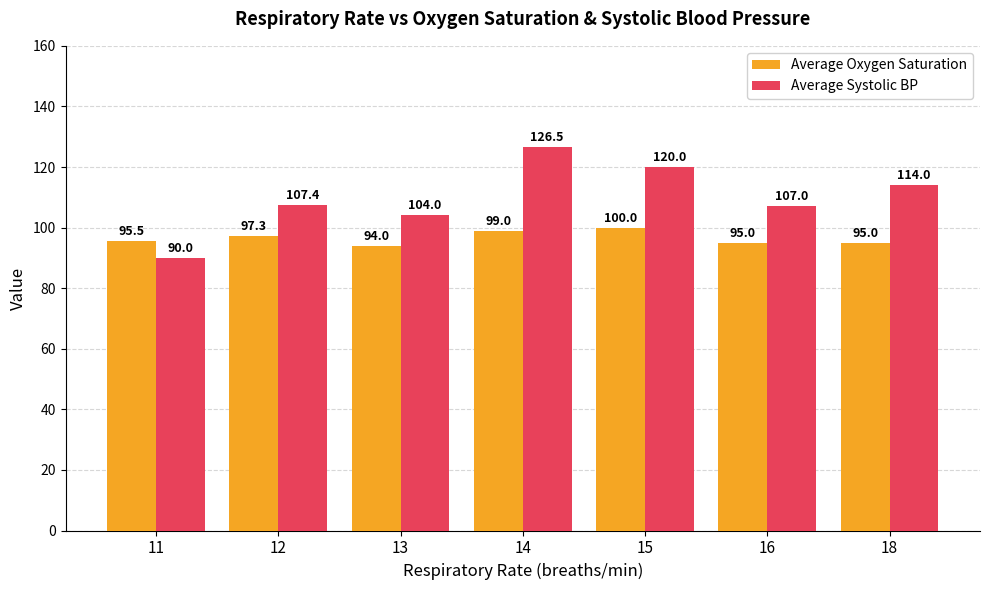

True or false: Average Systolic BP has a value of 20.6 at 11.

False